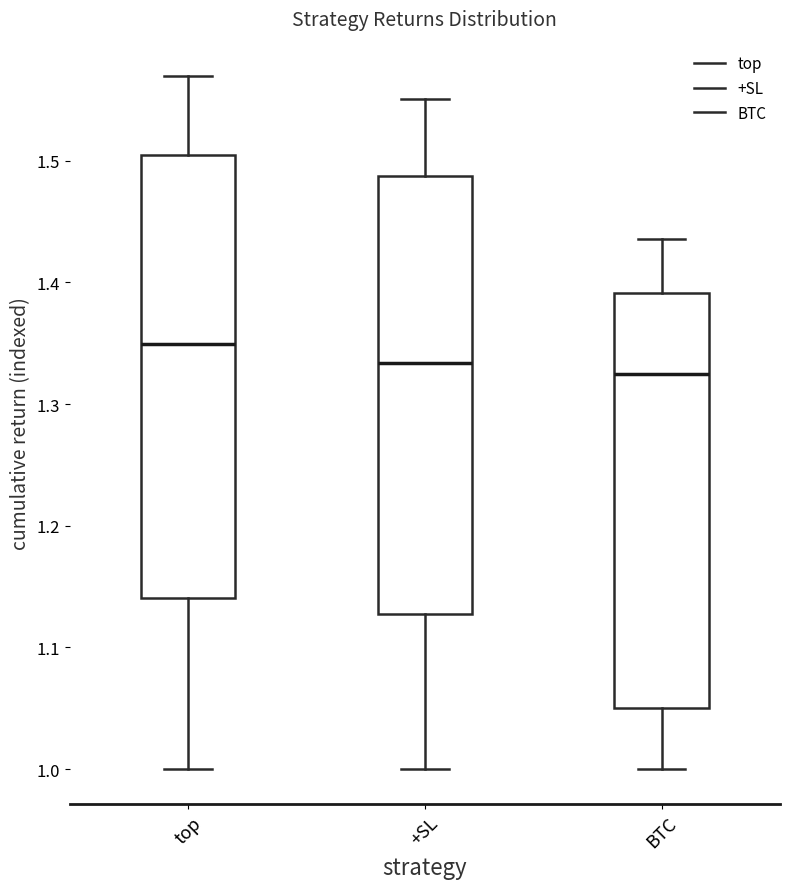

Reading left to right, read every box against the y-axis: the position of its median line, the range the box covers, and the ends of its whiskers. The values are not printed on the chart, so give them approximately, as read against the axis.

top: median 1.35, box 1.14 to 1.50, whiskers 1.00 to 1.57
+SL: median 1.33, box 1.13 to 1.49, whiskers 1.00 to 1.55
BTC: median 1.32, box 1.05 to 1.39, whiskers 1.00 to 1.44